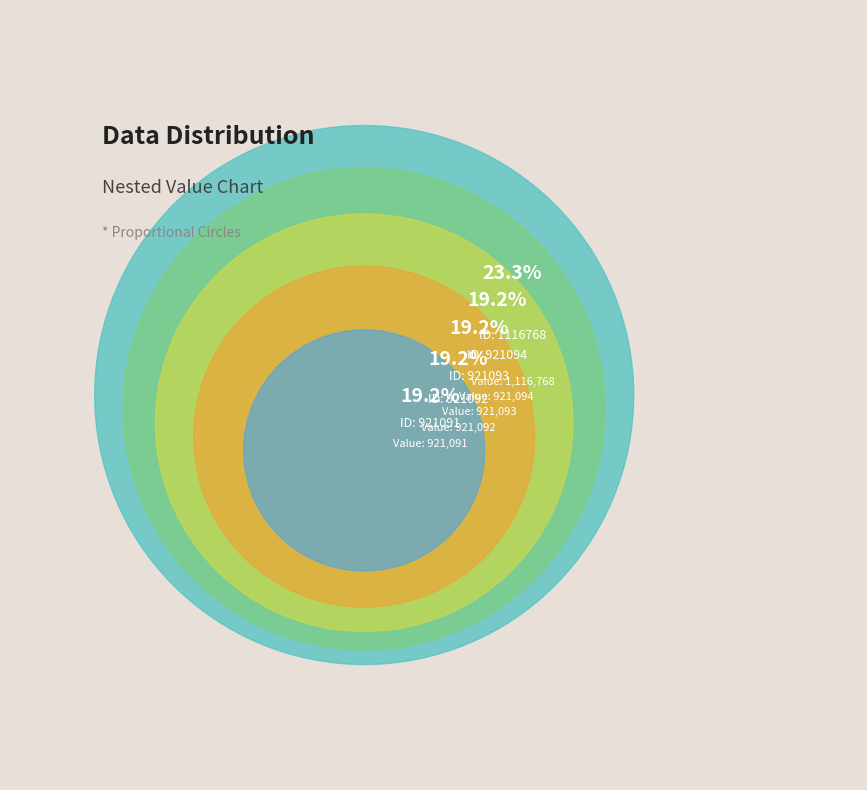

How many slices are in this pie chart?

5